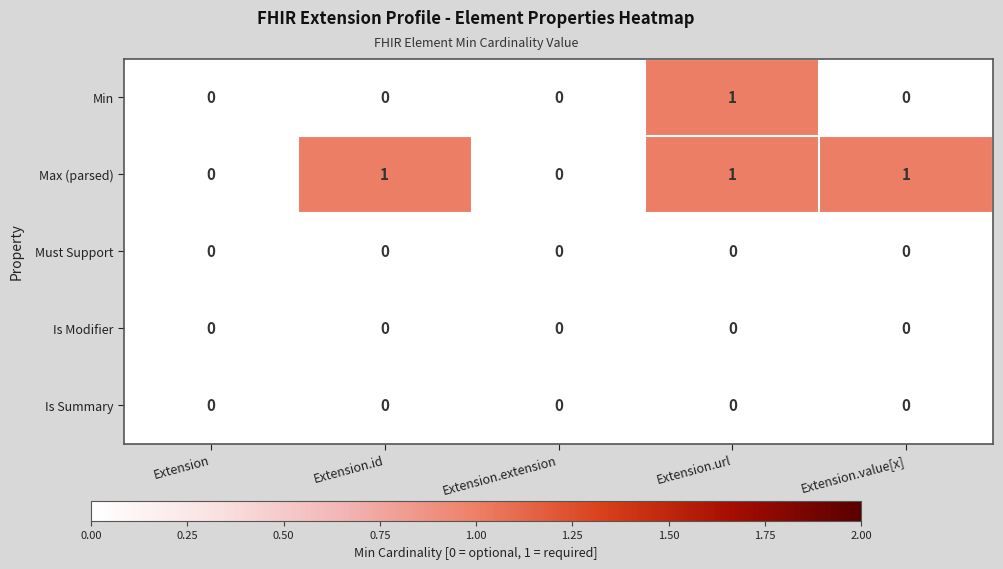

Reading left to right, extract all data points from this chart.

Min: 0	0	0	1	0
Max (parsed): 0	1	0	1	1
Must Support: 0	0	0	0	0
Is Modifier: 0	0	0	0	0
Is Summary: 0	0	0	0	0